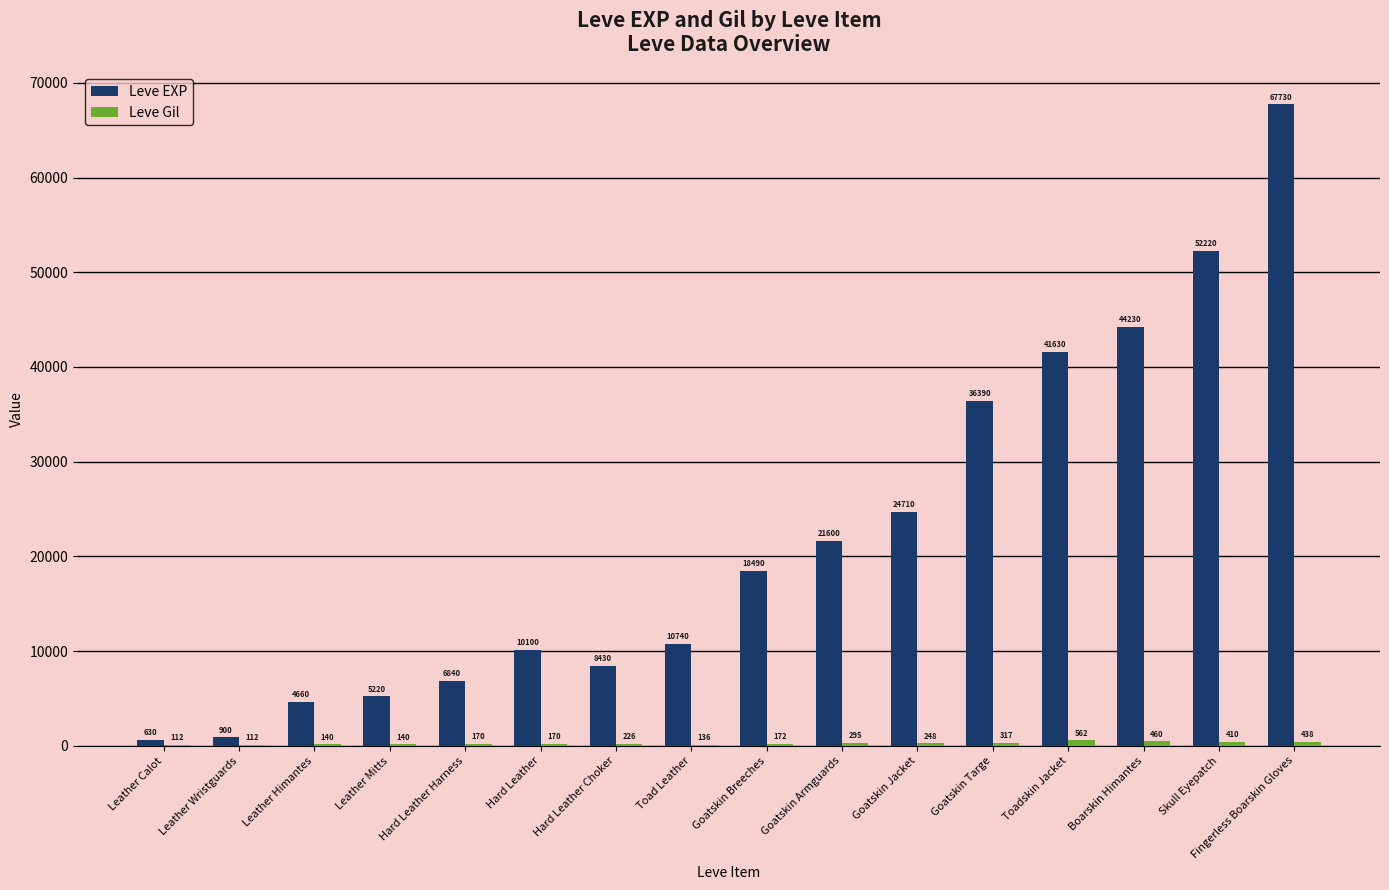

Does the chart contain stacked bars?

No